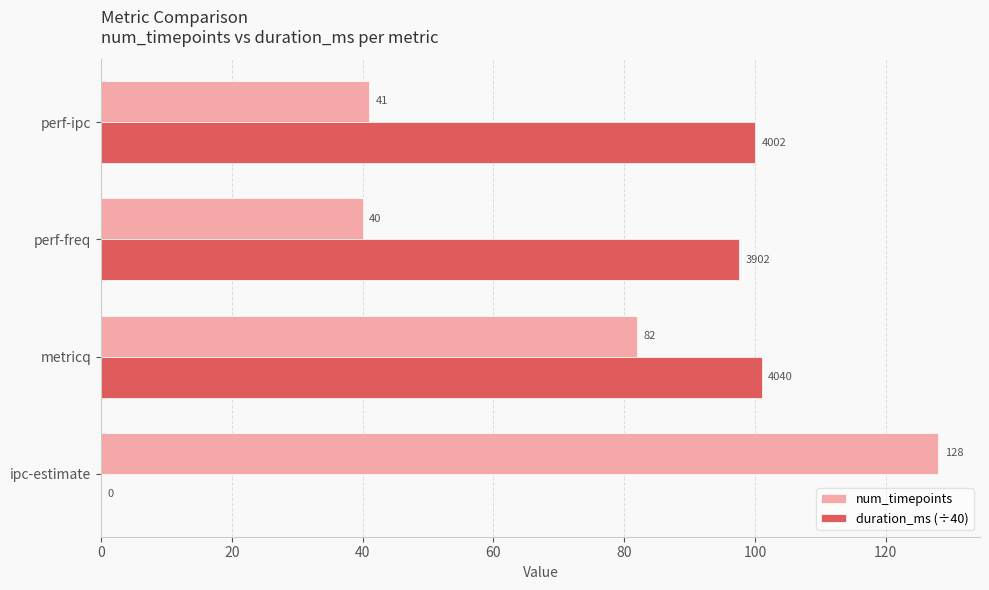

The value of num_timepoints at perf-freq is 40.0. True or false?

True